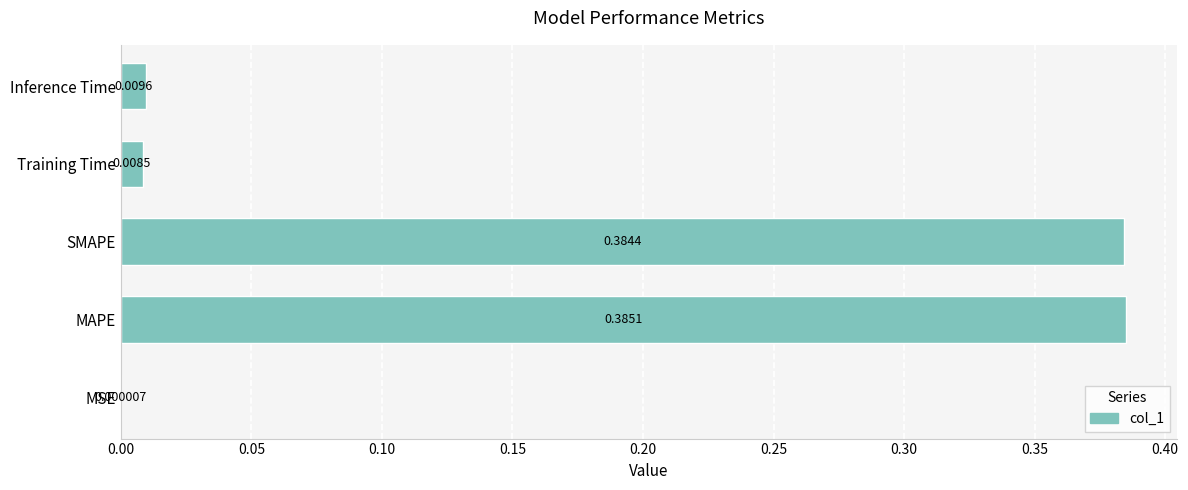

What is the change in value from MSE to SMAPE?

+0.4